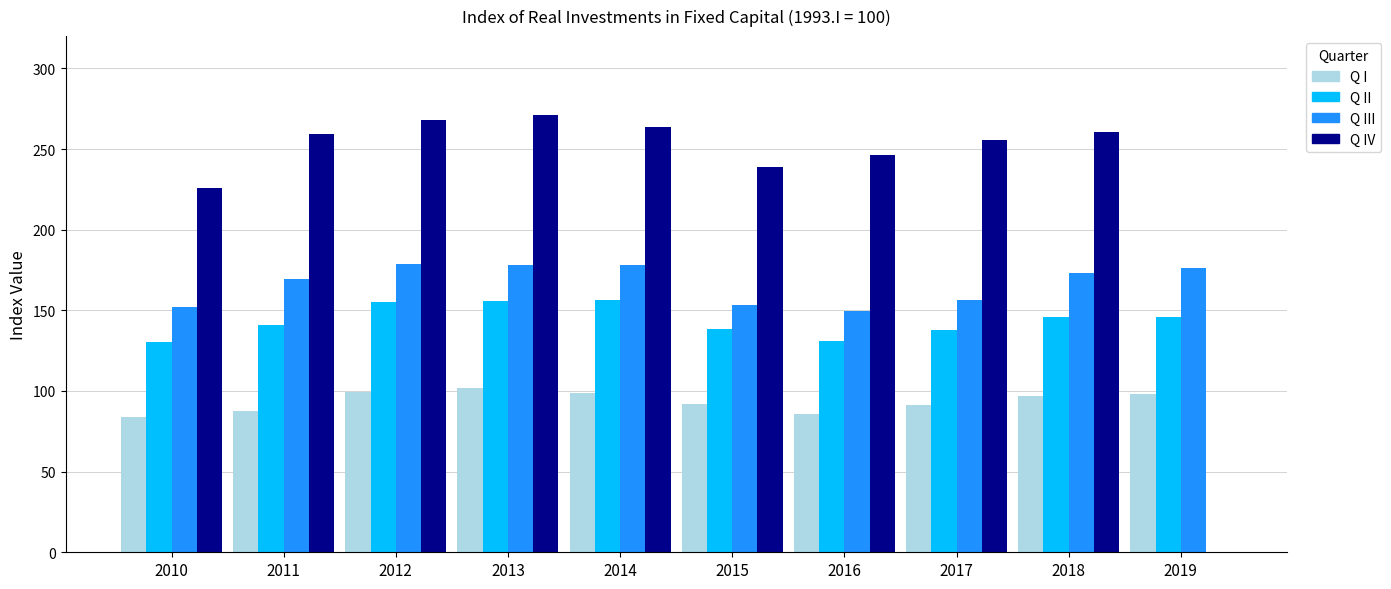

Is the value of Q III at 2019 greater than the value of Q IV at 2016?

No